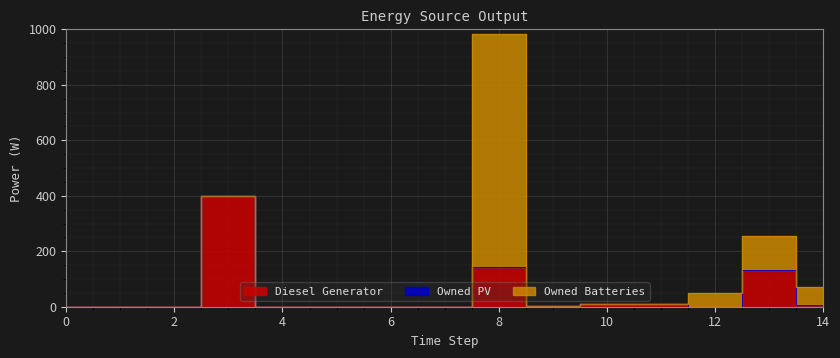

True or false: Diesel Generator has more than 2 interior local peaks.

True